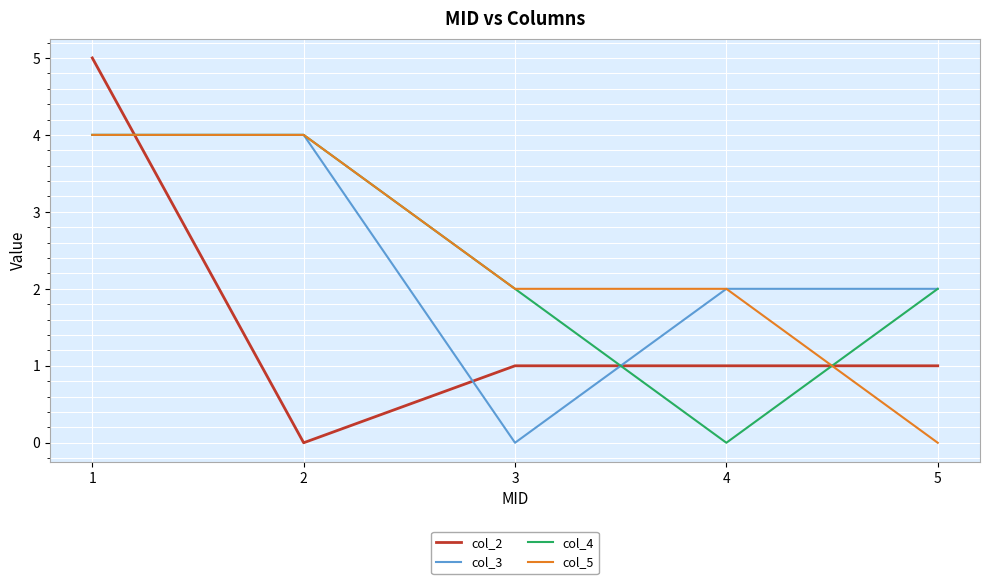

What is the maximum value shown in the chart?

5